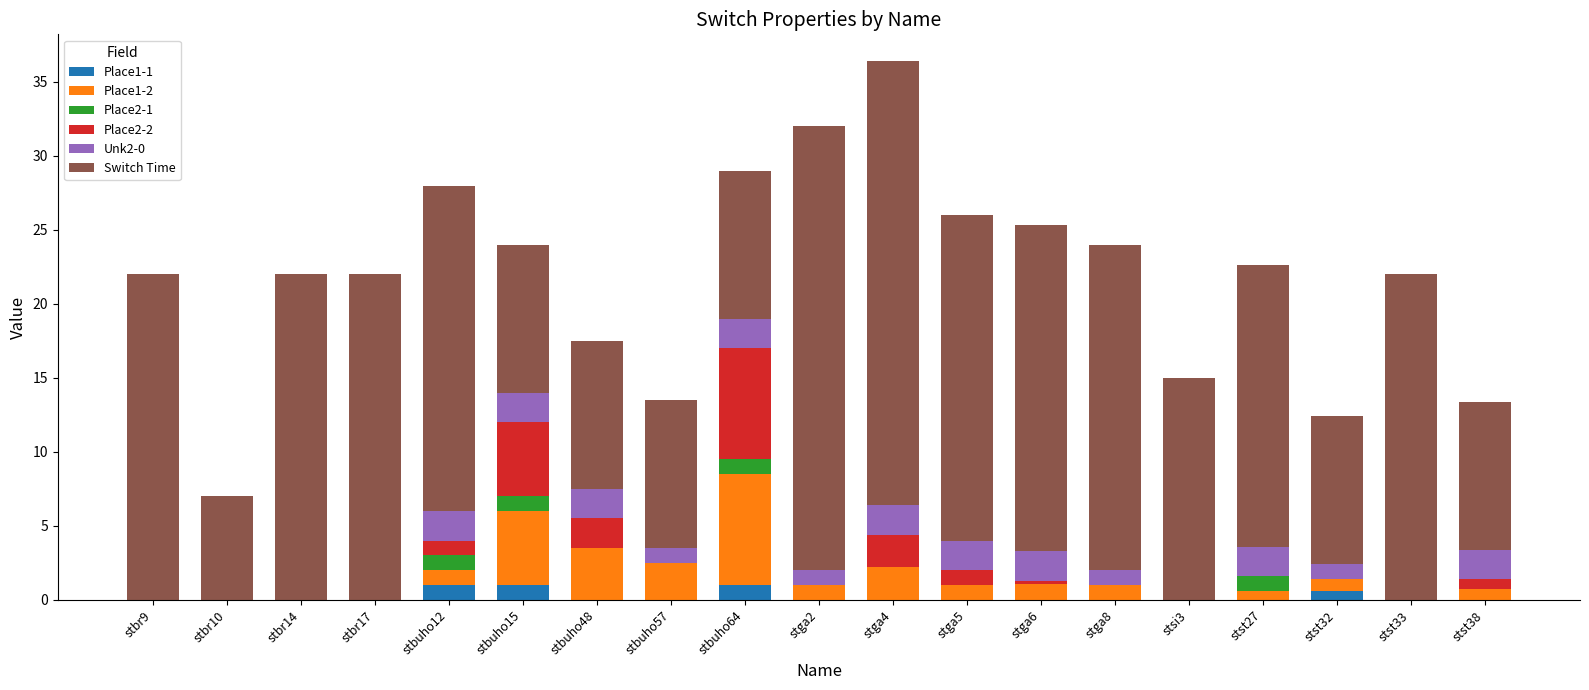

Are the bars horizontal?

No